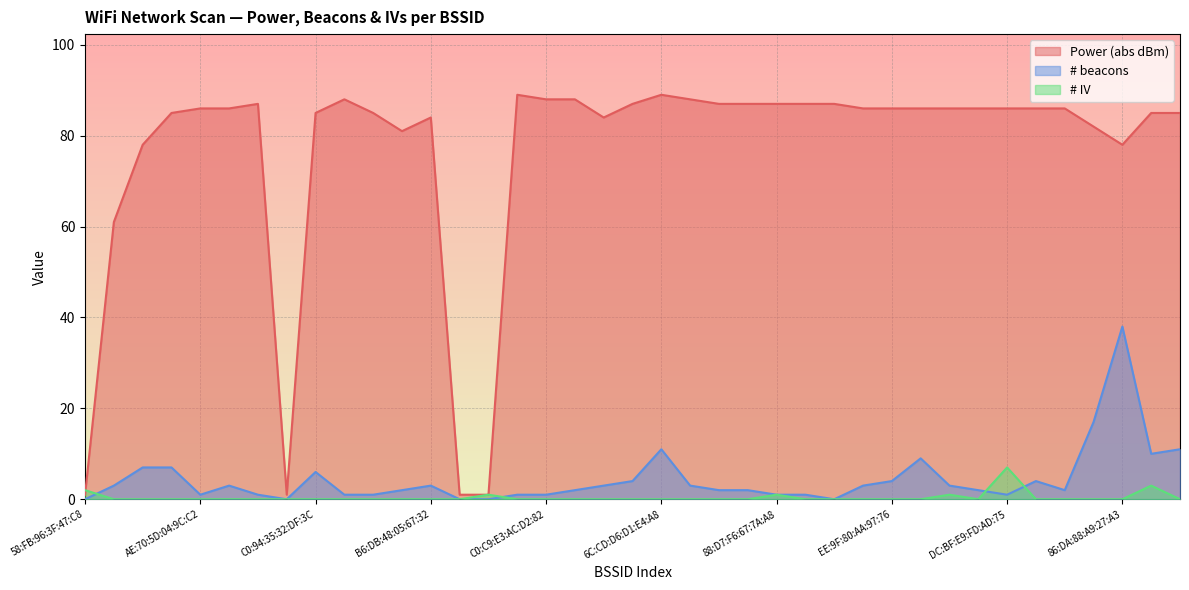

What is the highest value of the Power series?

89